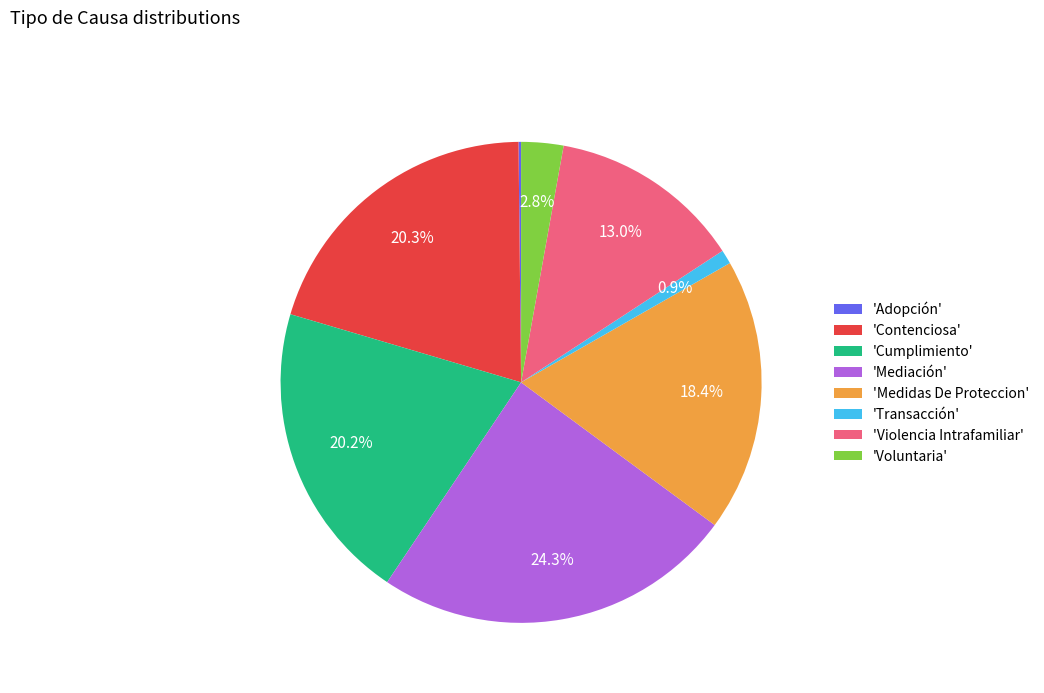

Between 'Medidas De Proteccion' and 'Contenciosa', which is larger?

'Contenciosa'